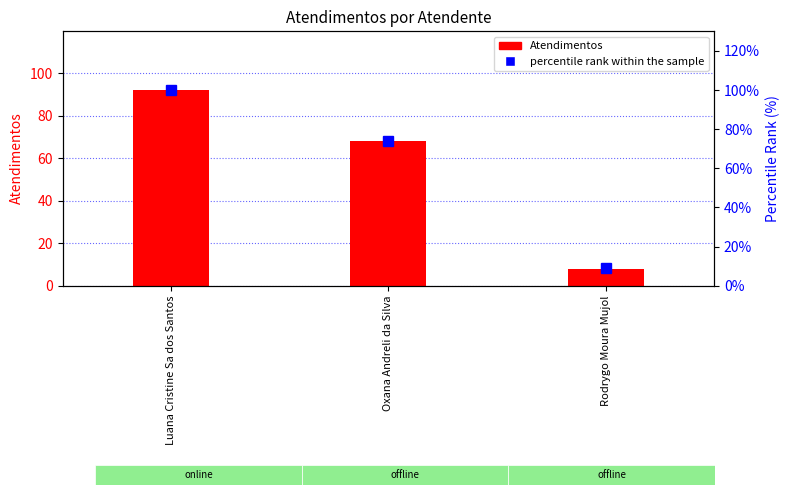

What is the average value of the Atendimentos series?

56